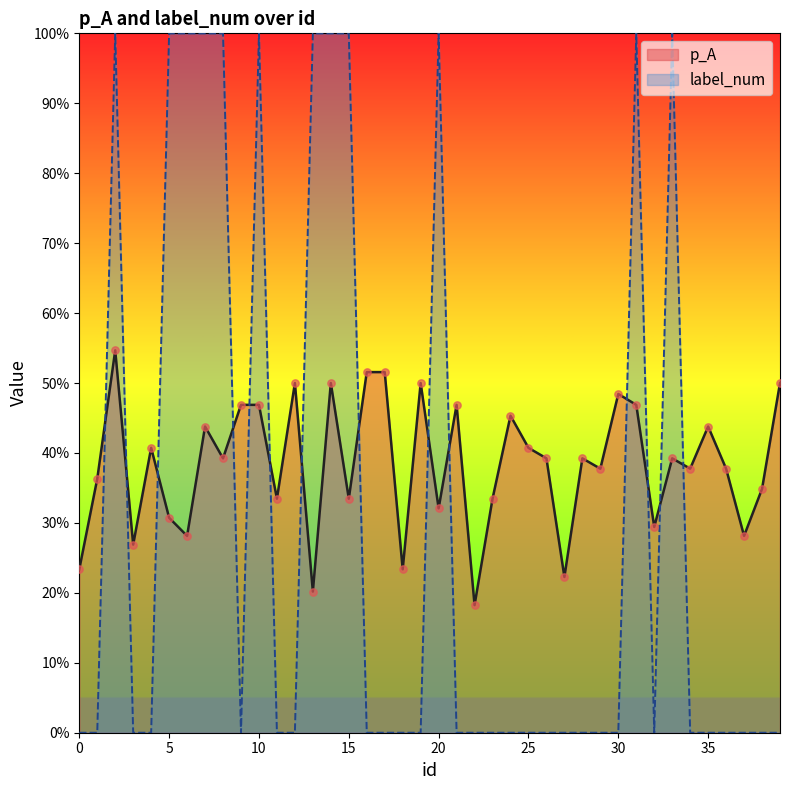

What are all the series names shown in the legend?

p_A, label_num